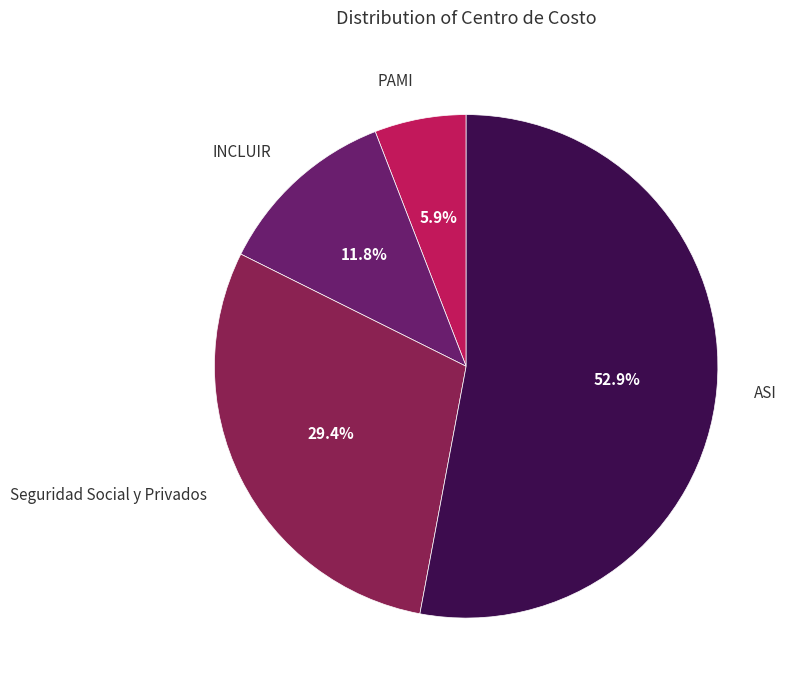

To the nearest percent, what portion does ASI represent?

53%